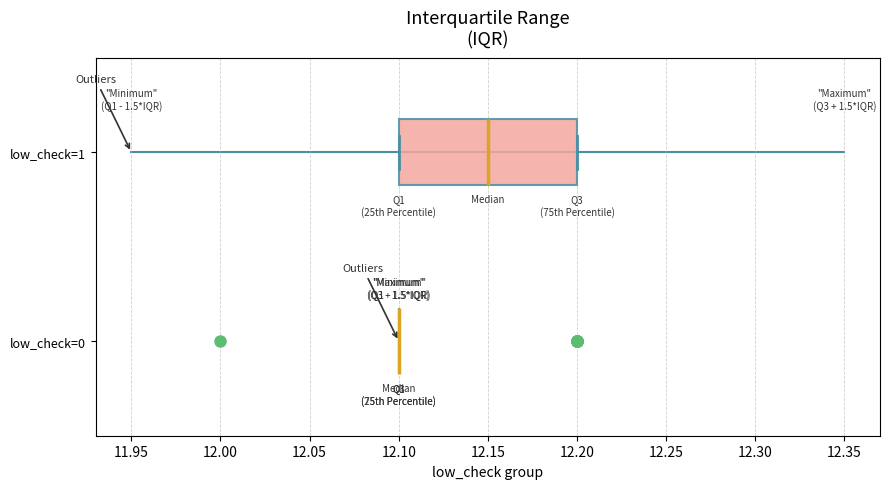

Which box is the widest, from its left edge to its right edge?

low_check=1